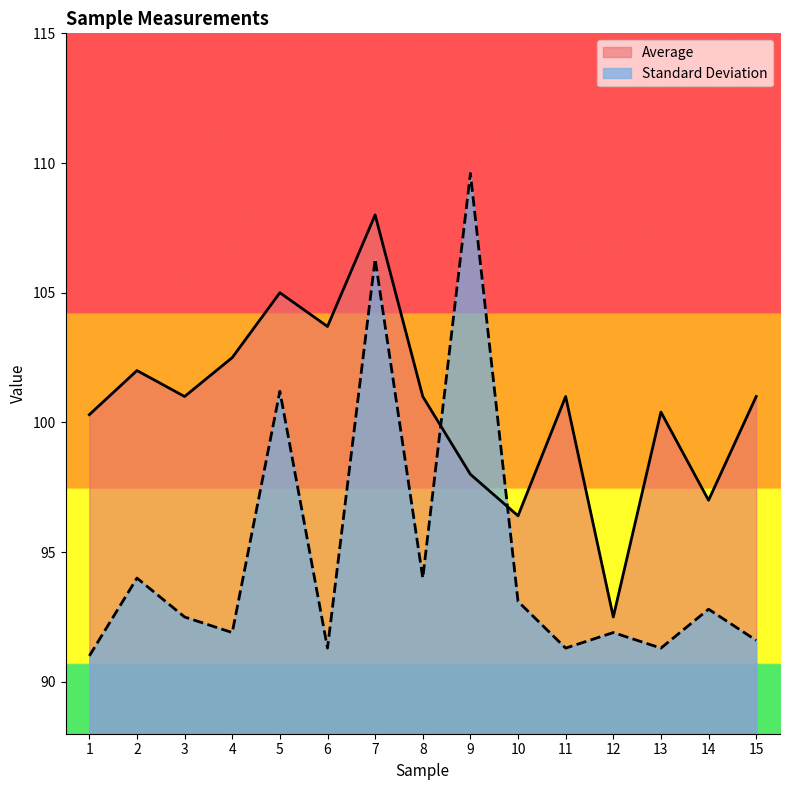

At which label does Standard Deviation reach its minimum?

1